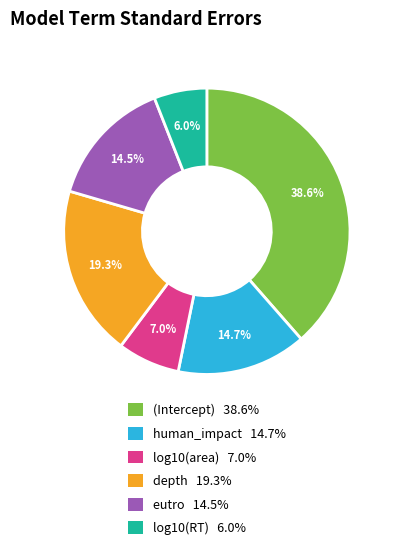

Is the sum of depth and log10(RT) greater than half?

No